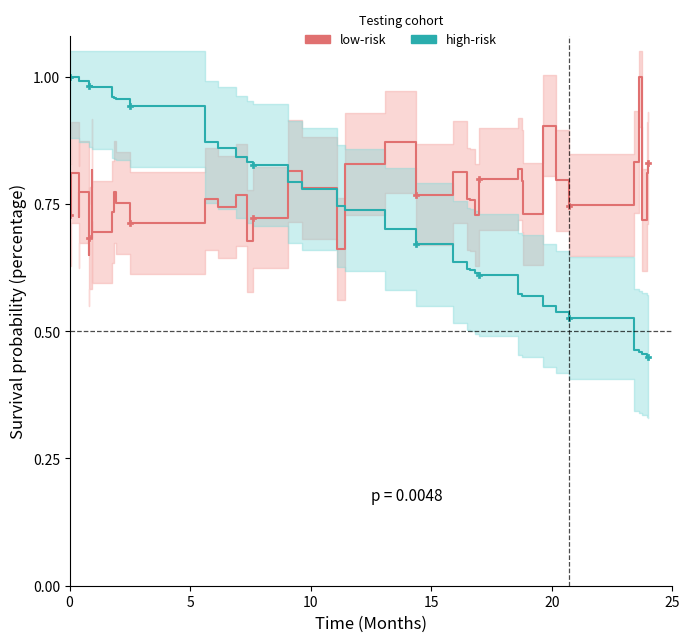

List the series in order of their peak value, highest first.

low-risk, high-risk